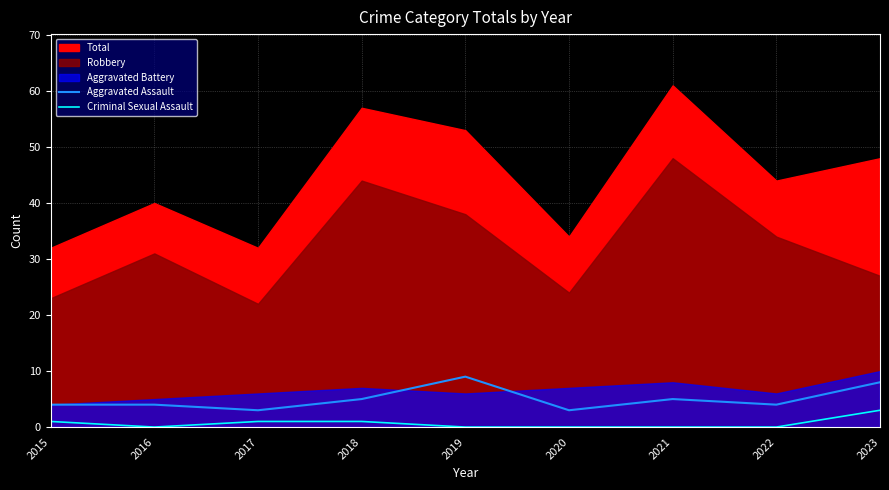

How many categories are shown in the chart?

9